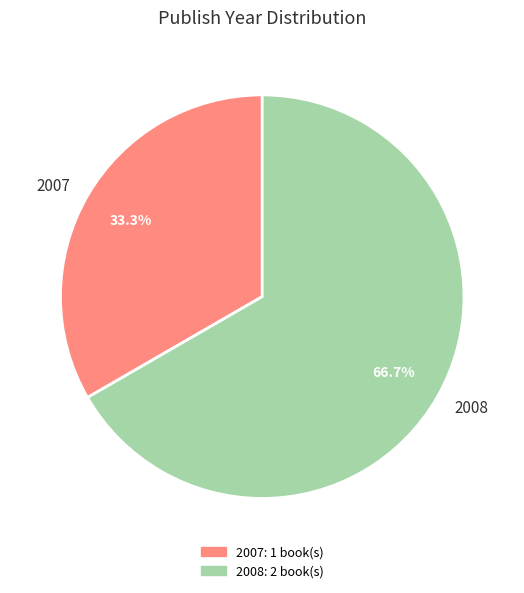

What percentage do 2007 and 2008 together represent?

100.0%